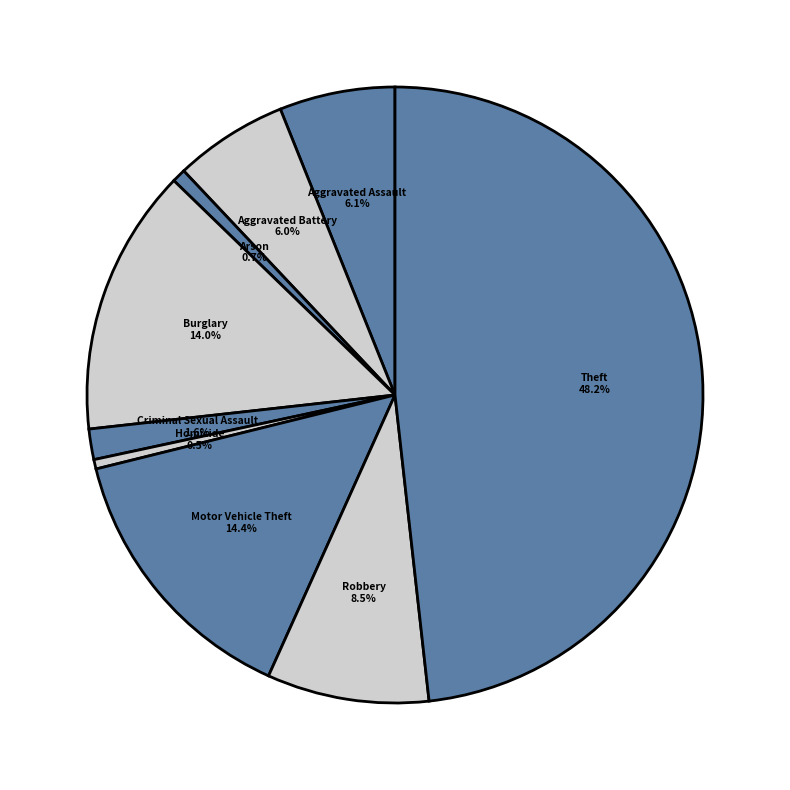

Count the number of slices in the pie.

9